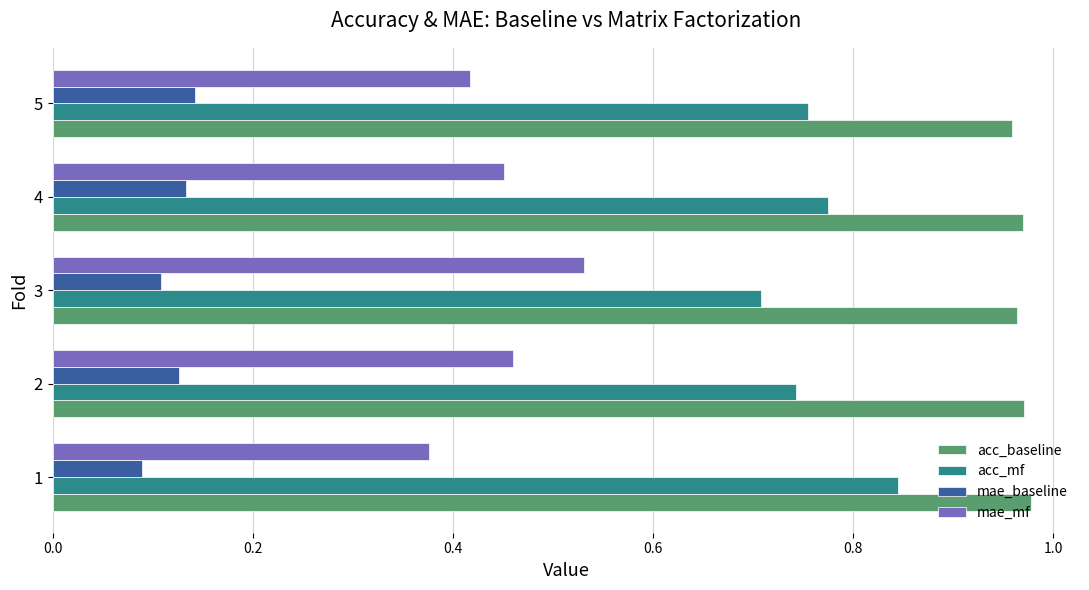

True or false: acc_baseline has a value of 0.3 at 4.

False